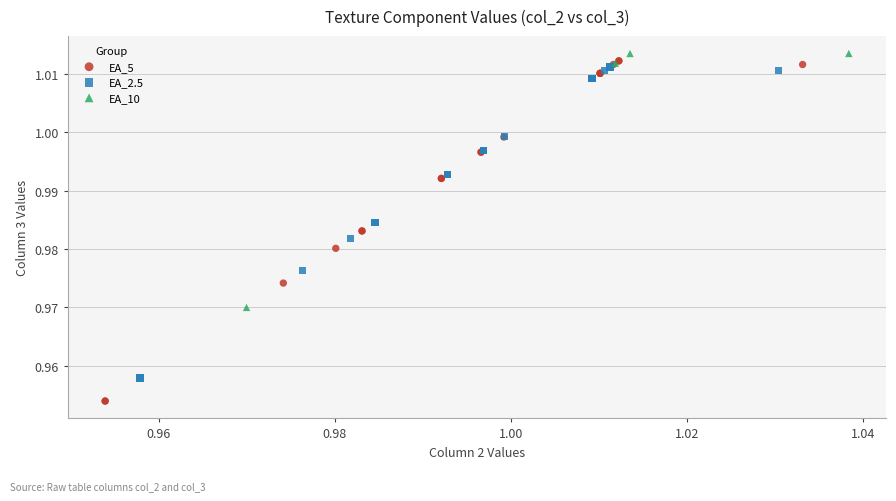

Which series contains the lowest Y value?

EA_5